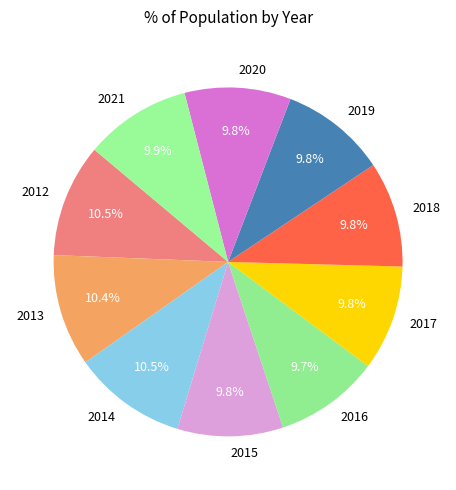

Is there a majority slice in this chart?

No